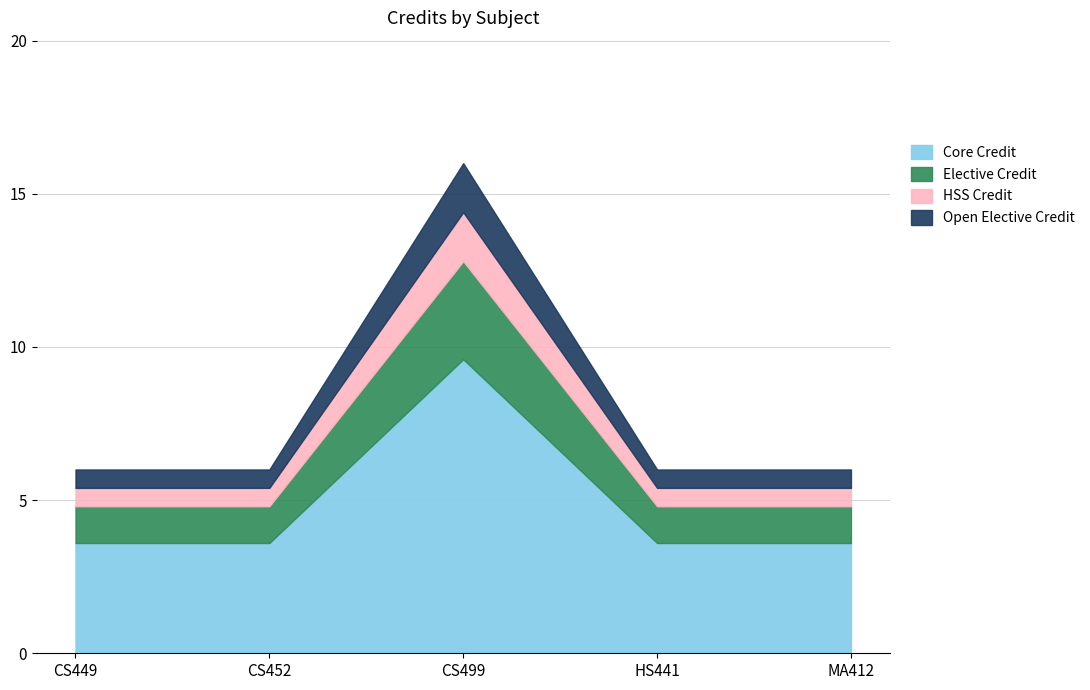

What is the label of the 2nd point from the right?

HS441